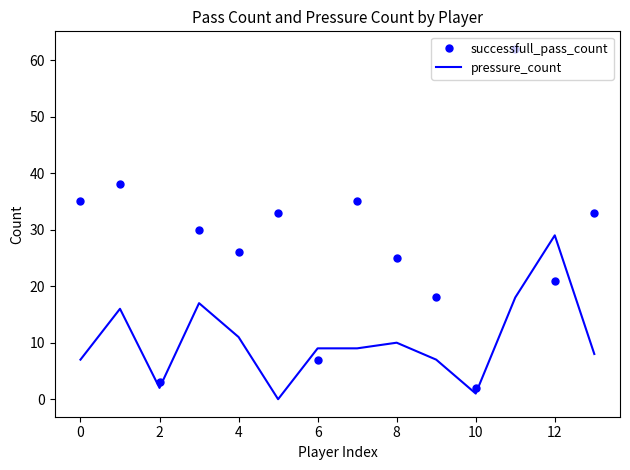

List the series in order of their overall mean, highest first.

successfull_pass_count, pressure_count